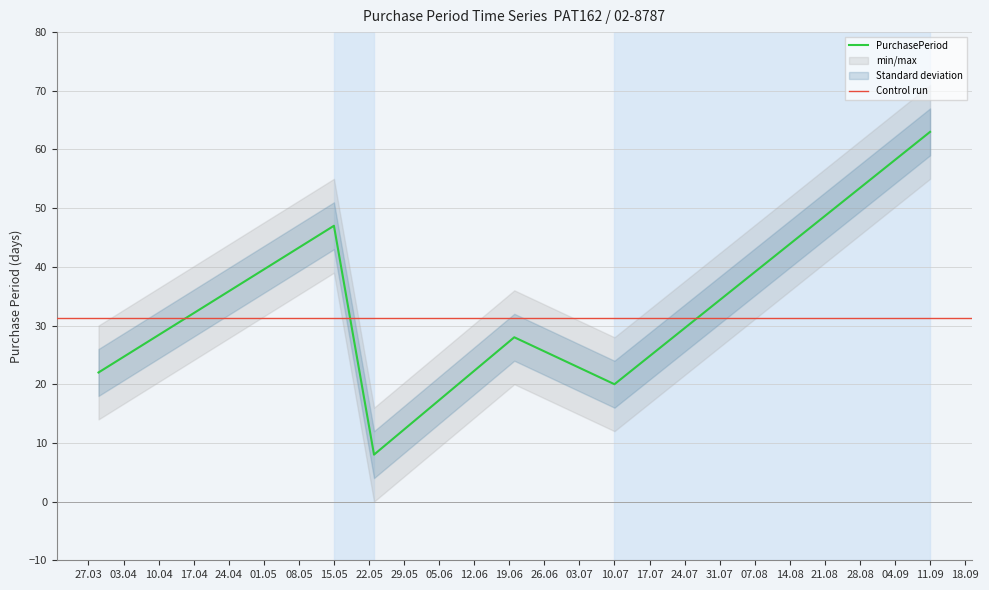

True or false: PurchasePeriod has a value of 63 at 11.09.

True